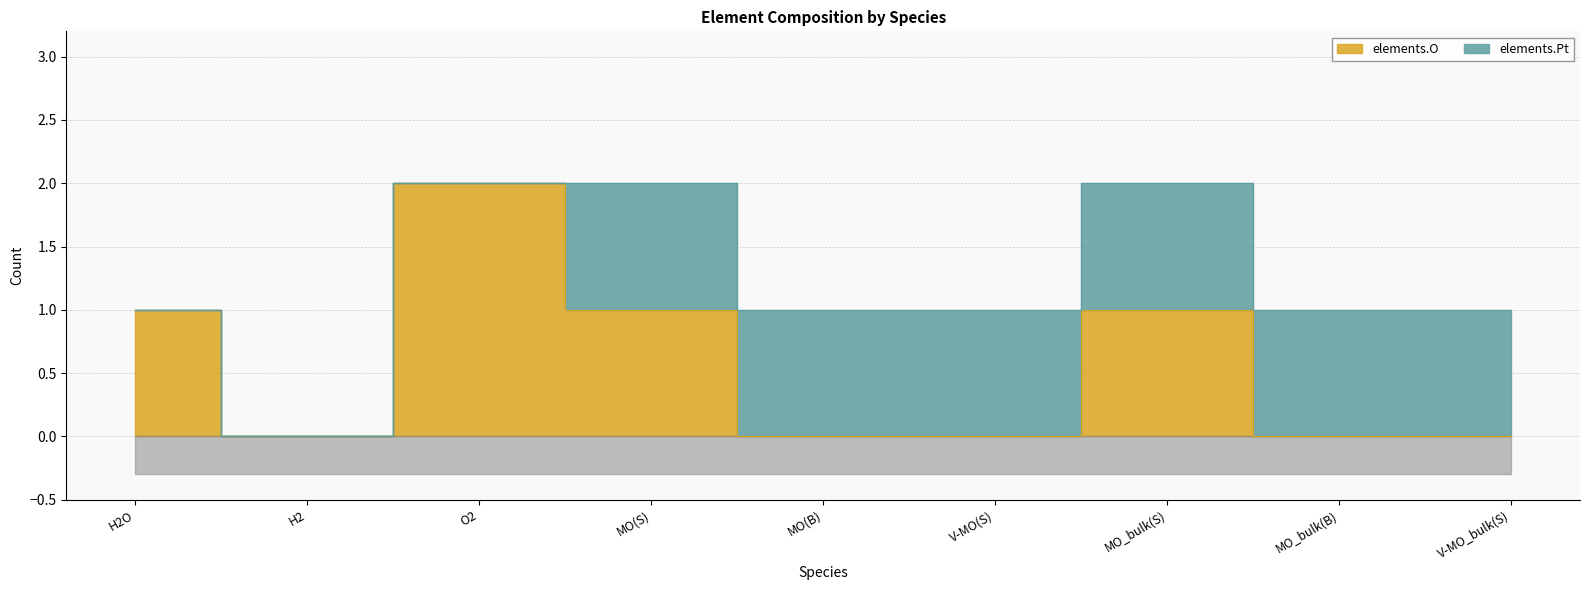

Reading left to right, extract all data points from this chart.

1	0	2	1	0	0	1	0	0